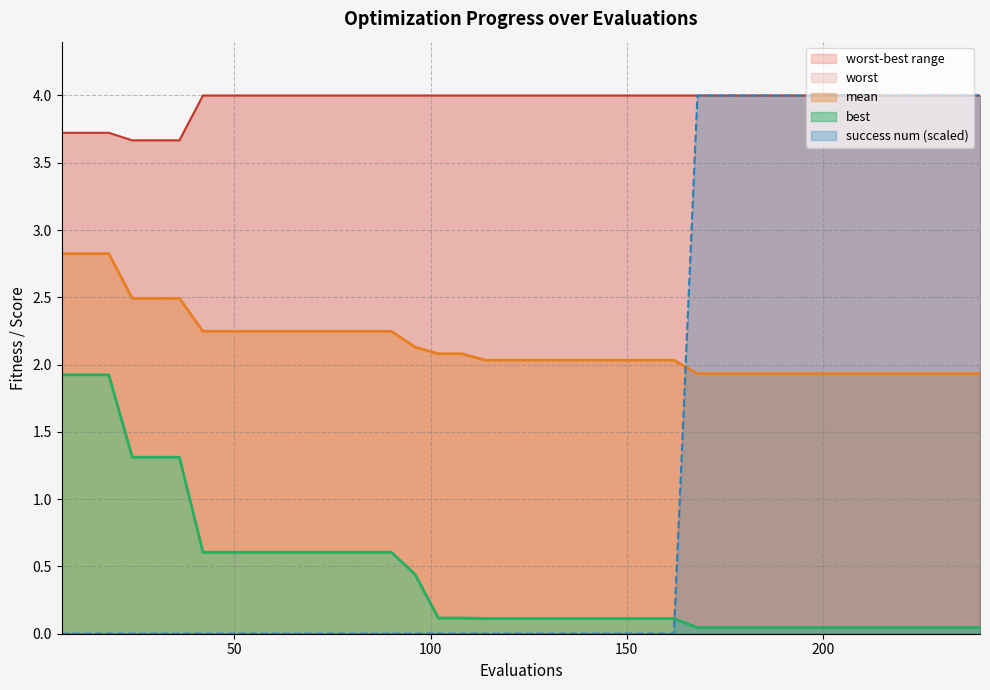

Rank the series by their maximum value, from highest to lowest.

worst, success_num, mean, best